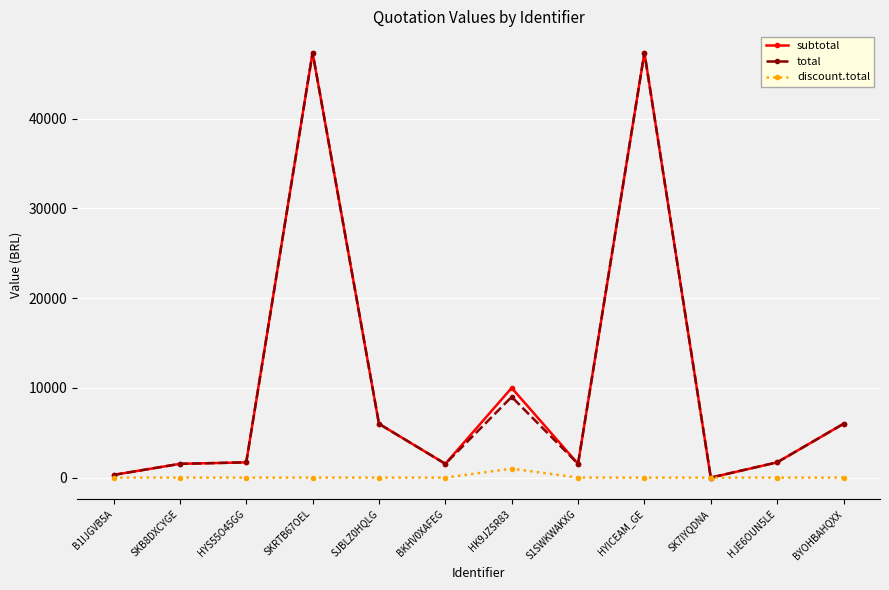

The subtotal series shows 1535.0 at SKB8DXCYGE. True or false?

True